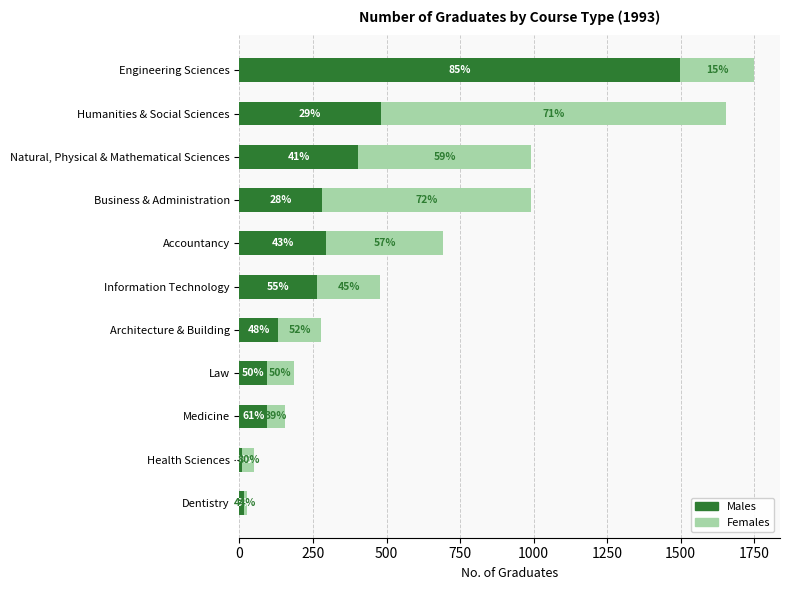

What is the maximum value for Males?

1496